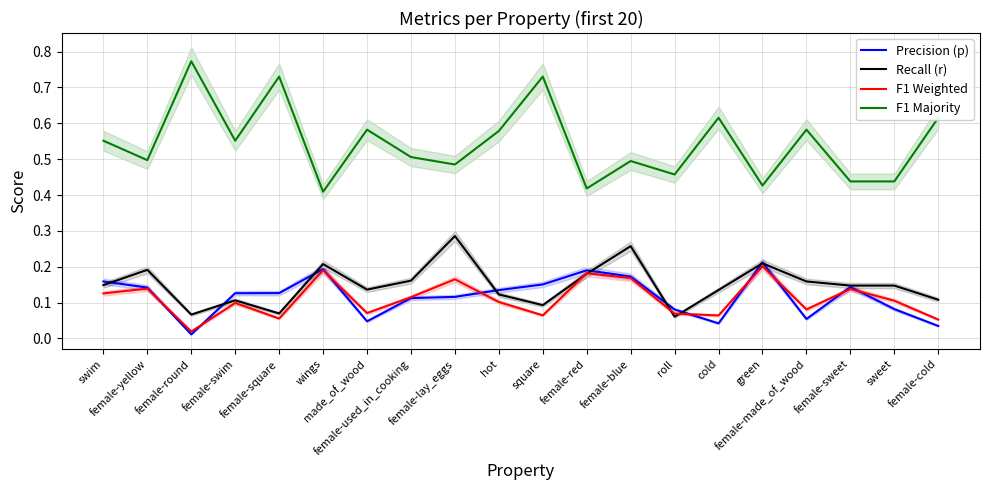

How many distinct data groups are displayed?

4